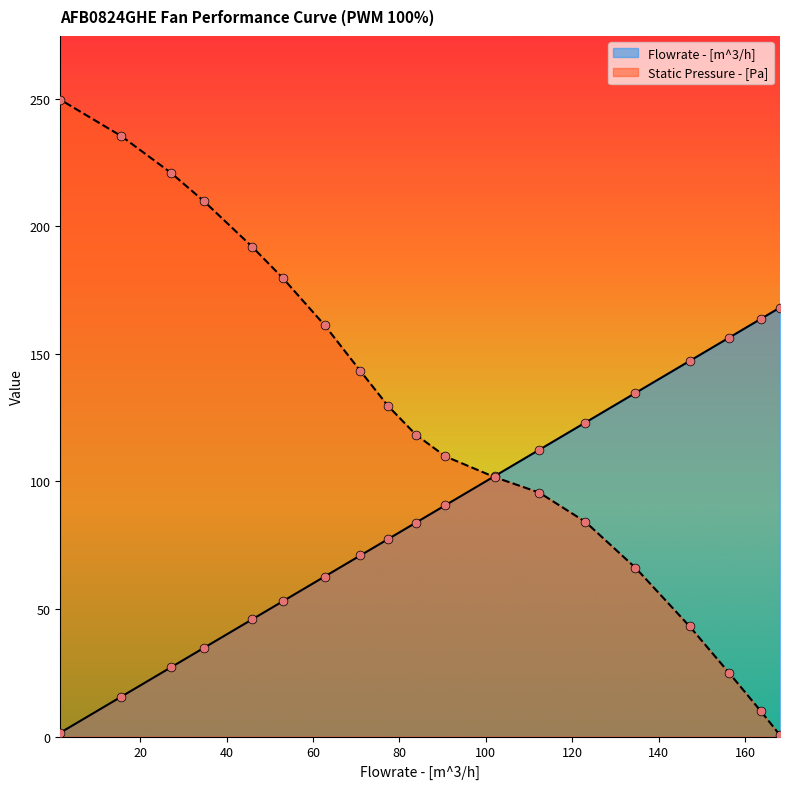

At how many categories does at least one series exceed 44?

19